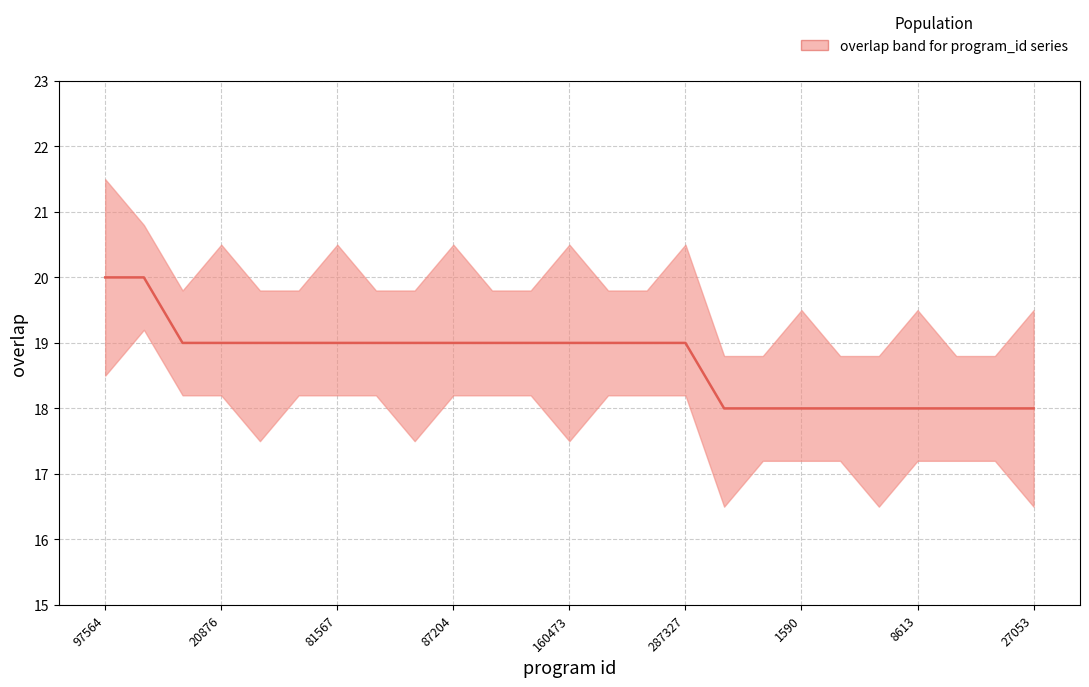

At which label does the data first exceed 19?

97564